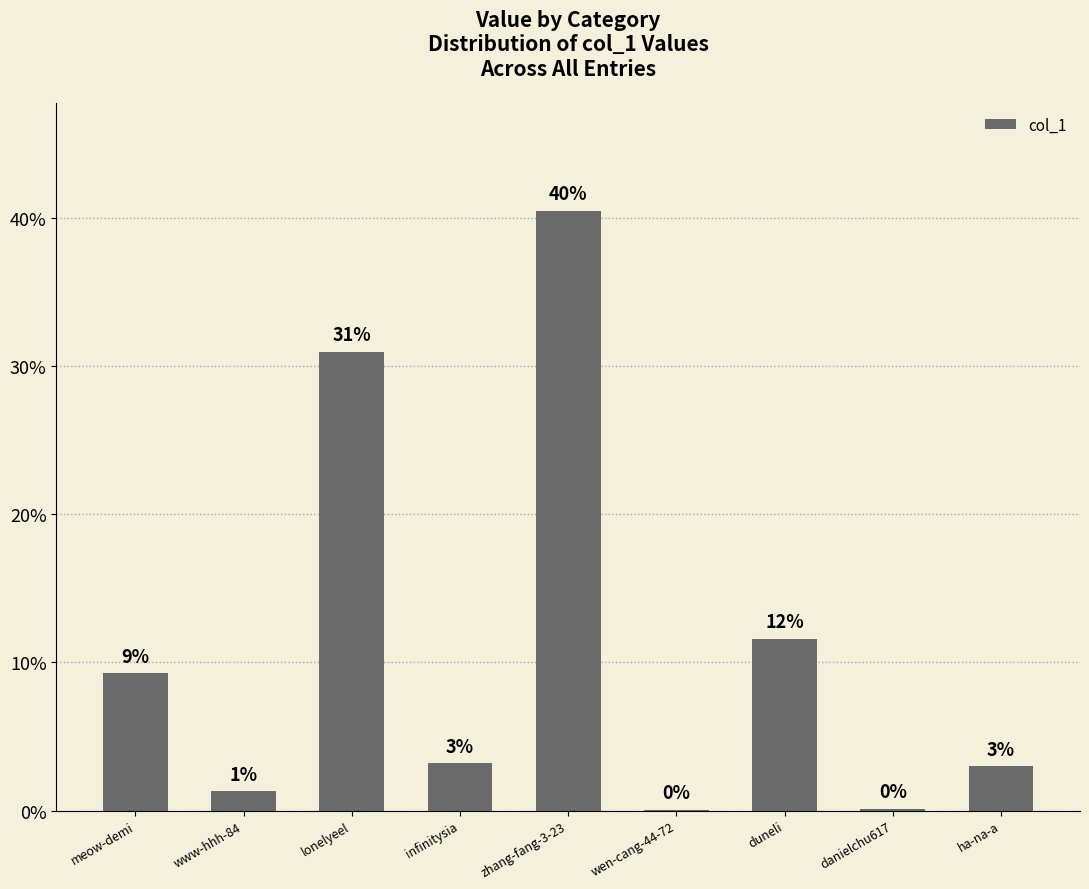

Are the bars horizontal?

No